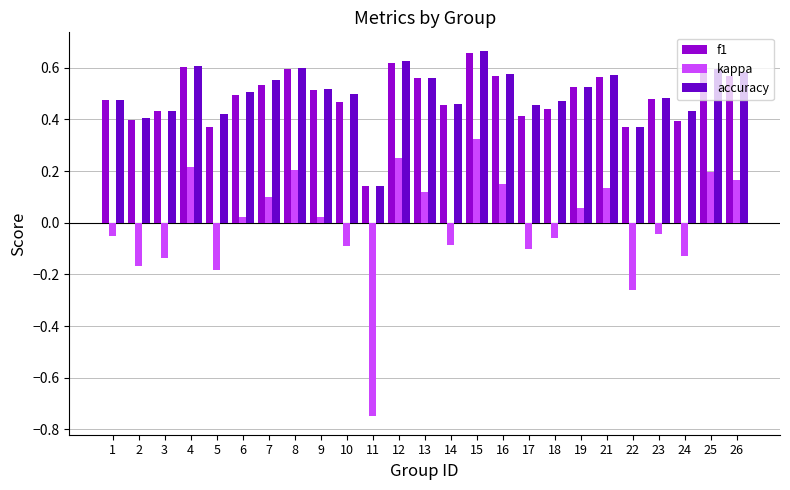

Which series changed the most between 4 and 17?

kappa